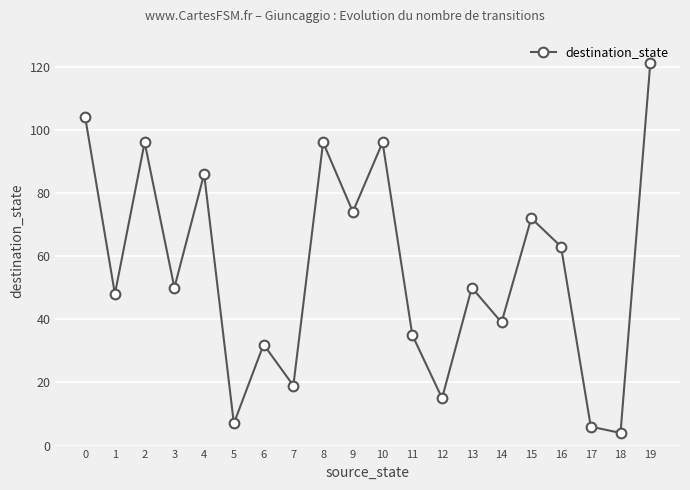

The chart shows a value of 53 at 10. True or false?

False